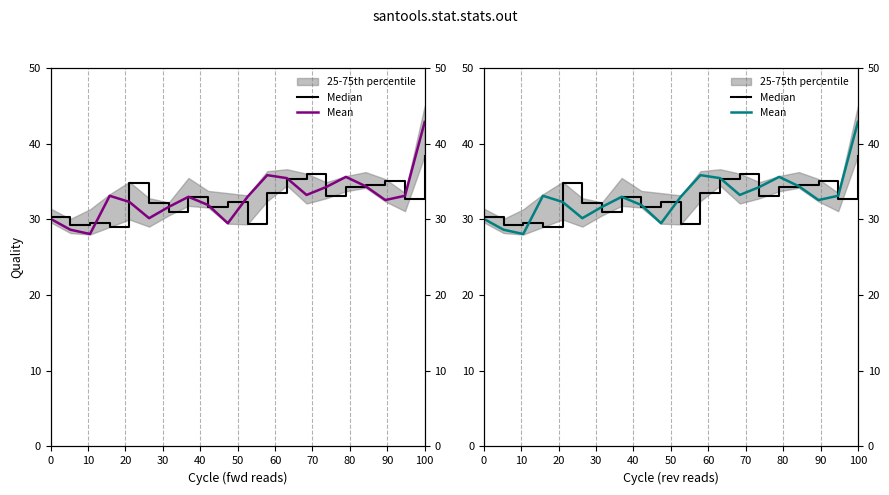

What is the average value of the Median series?

32.8